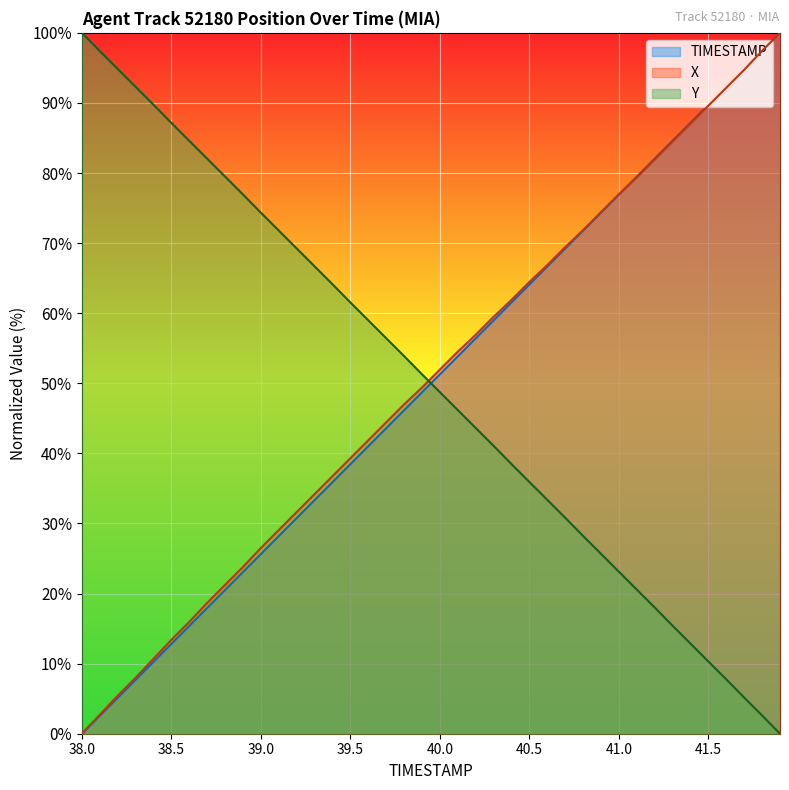

Rank the series at 38.8 from highest to lowest value.

Y, X, TIMESTAMP